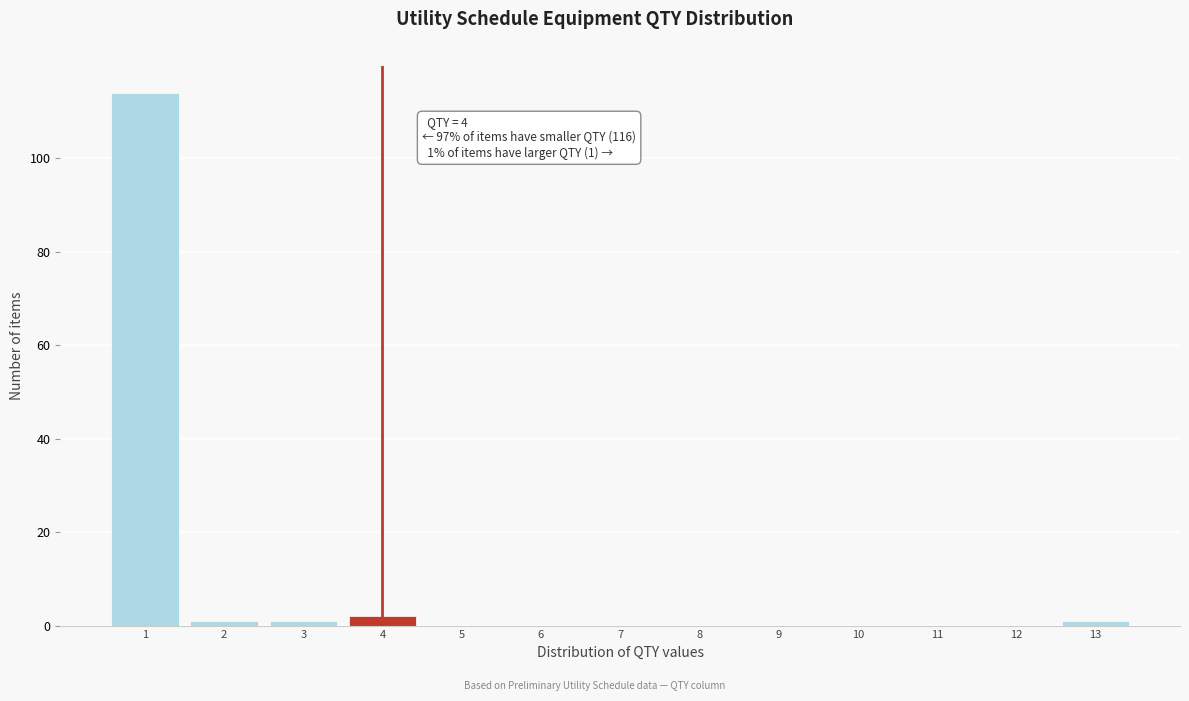

Reading left to right, extract all data points from this chart.

1=114	2=1	3=1	4=2	5=0	6=0	7=0	8=0	9=0	10=0	11=0	12=0	13=1